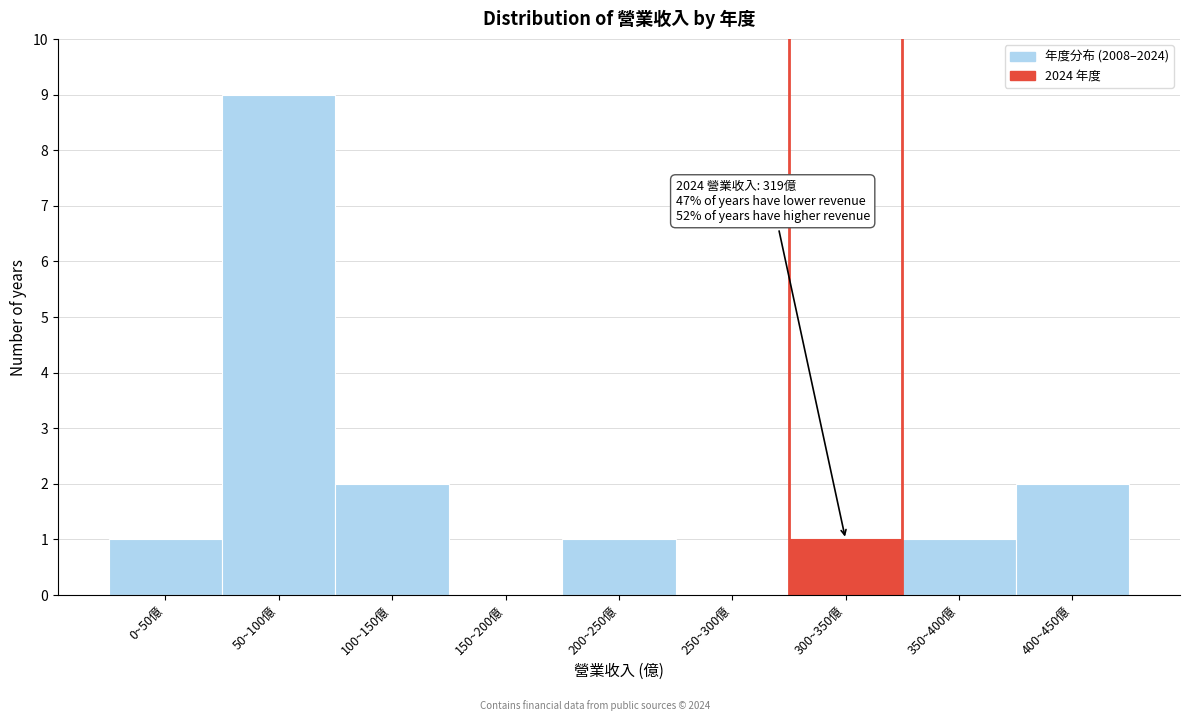

Reading left to right, what are all the values shown in this chart?

0~50億=1	50~100億=9	100~150億=2	150~200億=0	200~250億=1	250~300億=0	300~350億=1	350~400億=1	400~450億=2